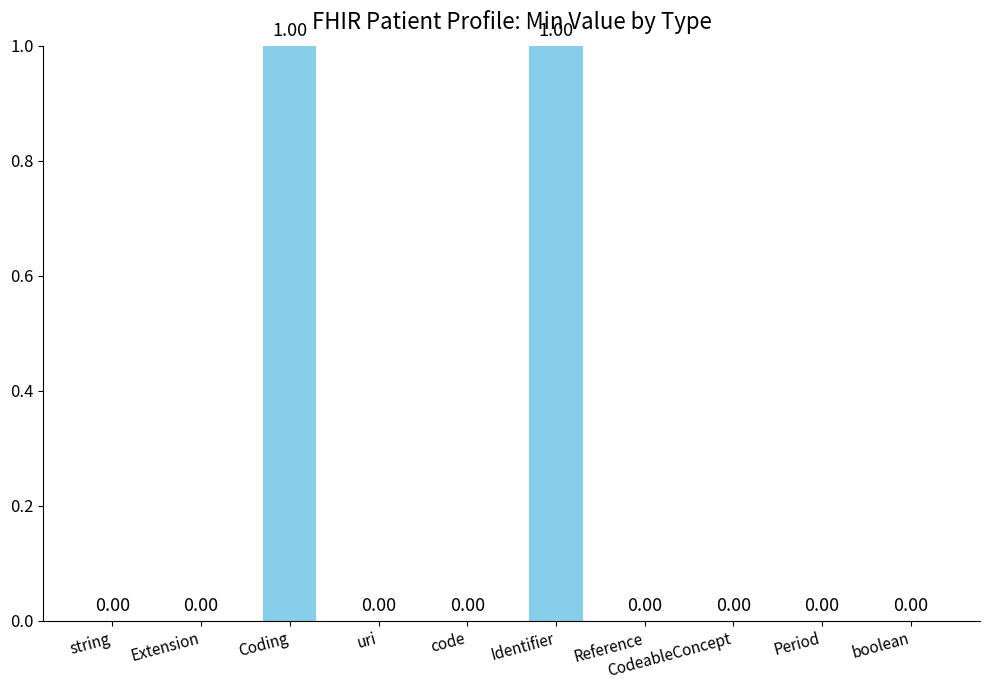

Between Identifier and CodeableConcept, which is larger?

Identifier